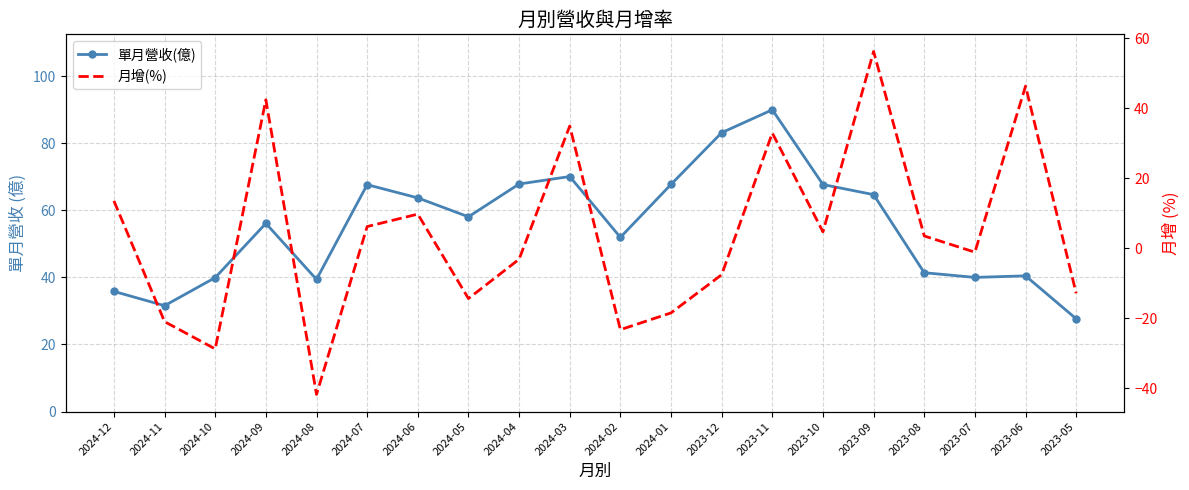

Rank the series at 2023-09 from lowest to highest value.

月增(%), 單月營收(億)